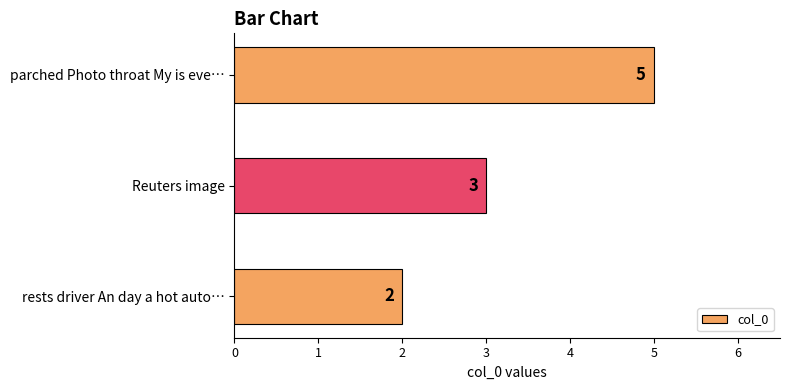

What is the greatest value displayed?

5